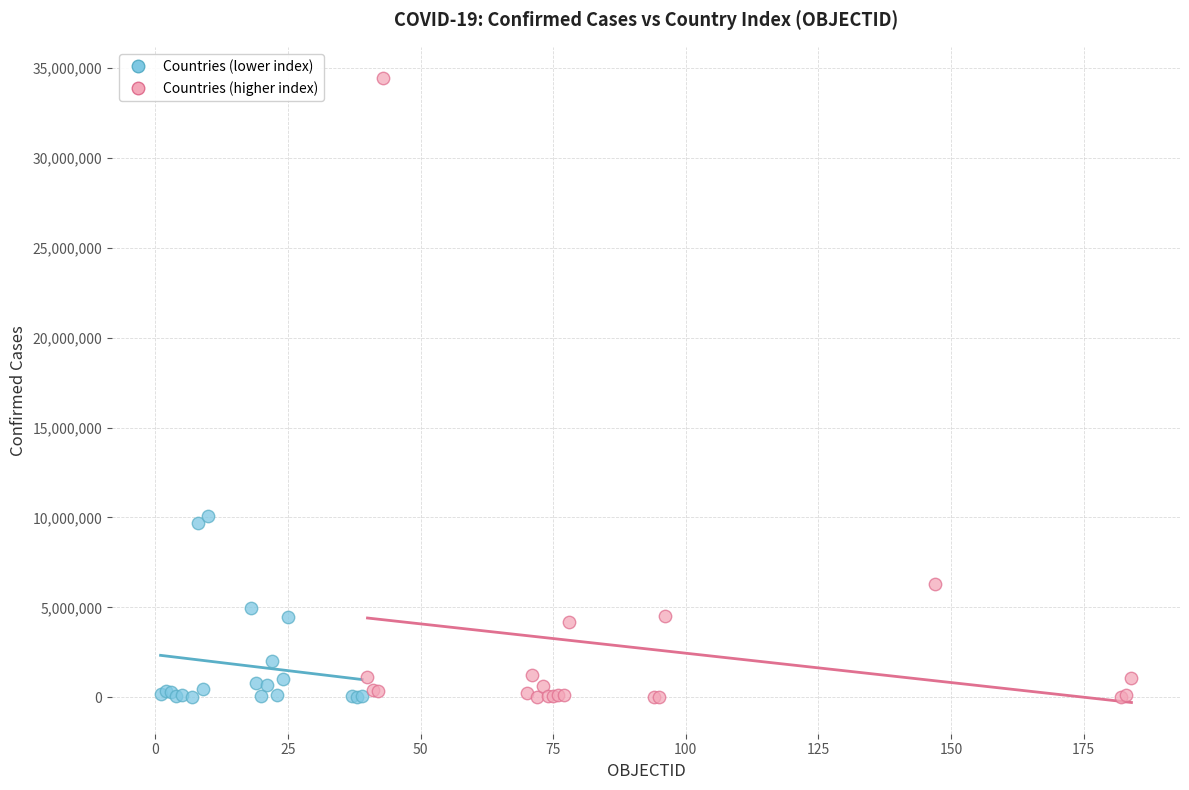

Which series has the widest spread of Y values?

Countries (higher index)